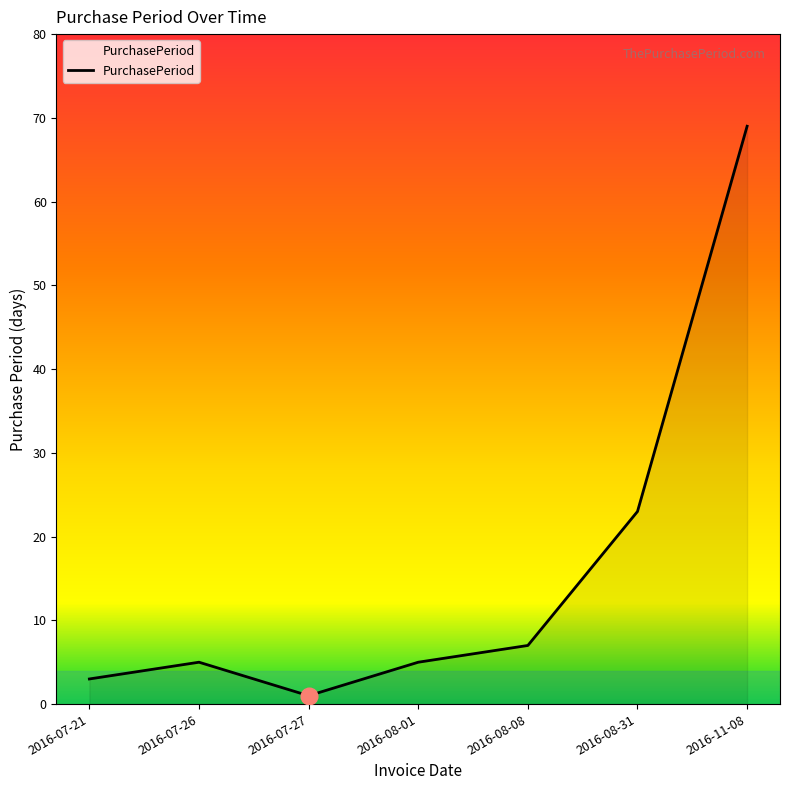

The value at 2016-08-08 is 11. True or false?

False